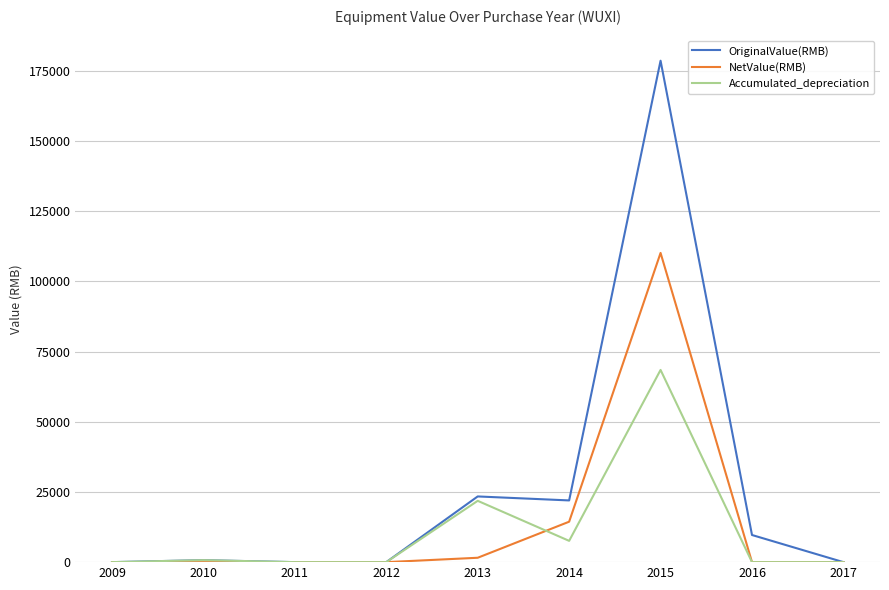

What is the greatest value displayed?

178599.2